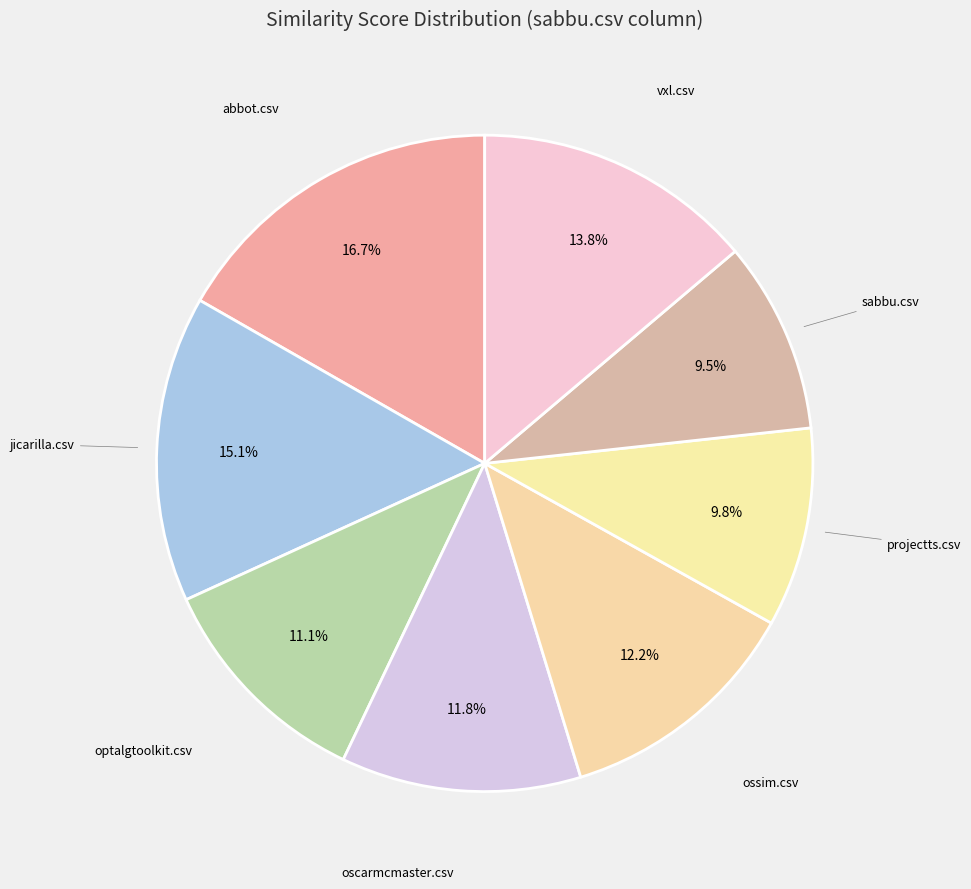

Count the number of slices in the pie.

8